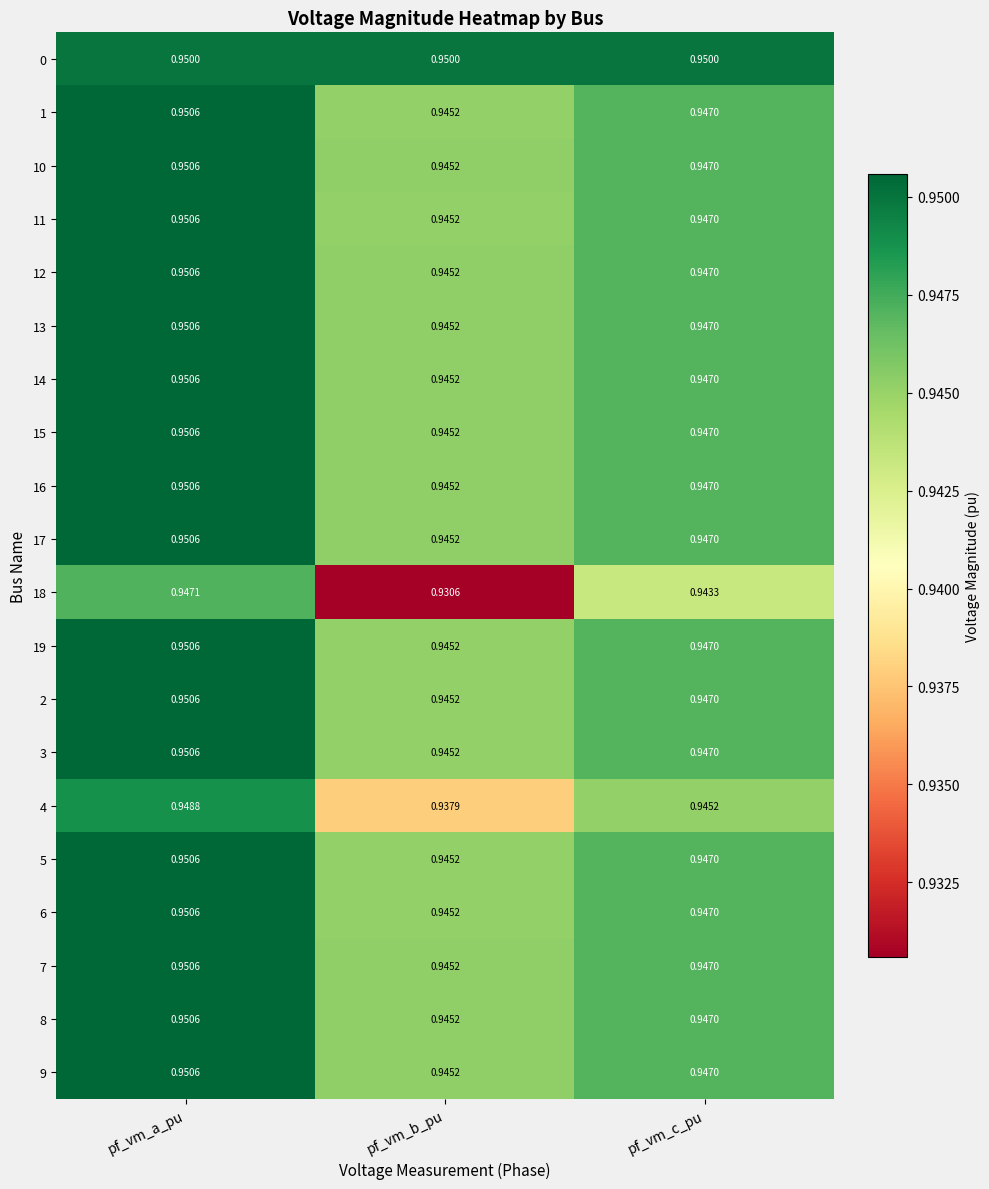

Which label corresponds to the largest value in the chart?

pf_vm_a_pu